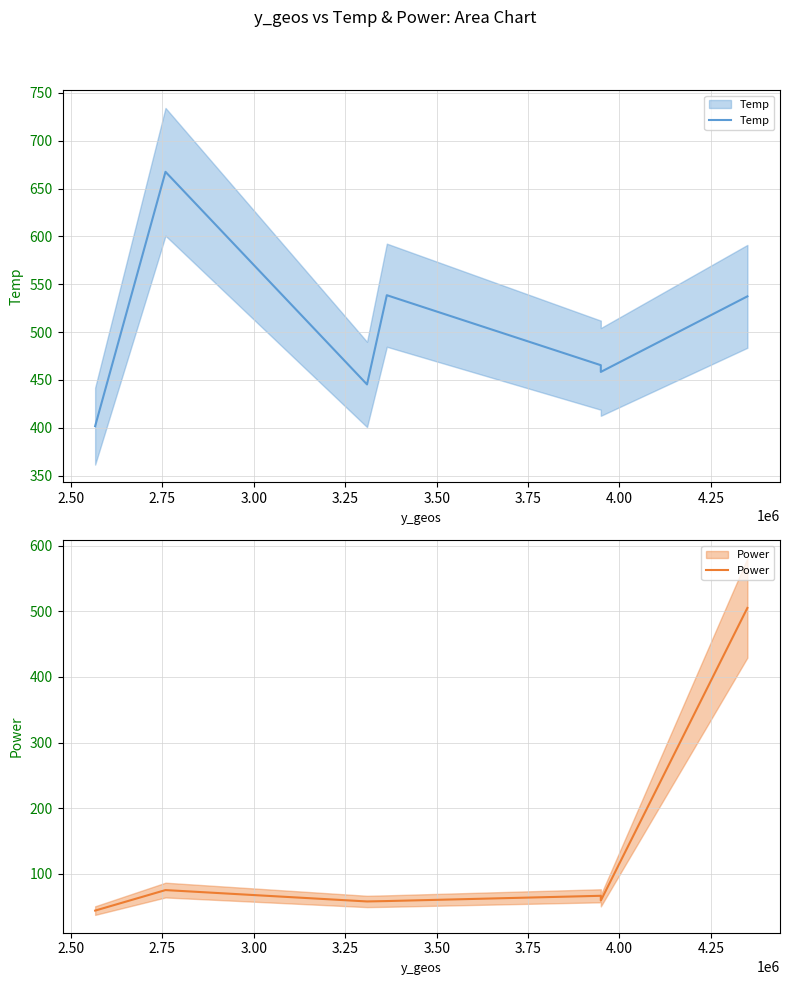

True or false: Power and Temp cross at least once.

False